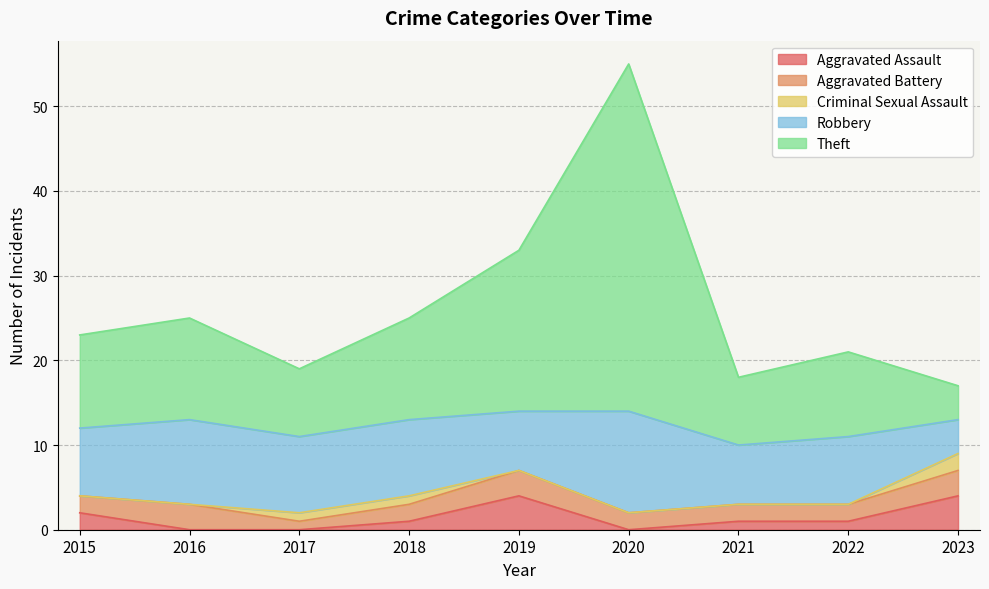

At which category is the sum across all series the highest?

2020